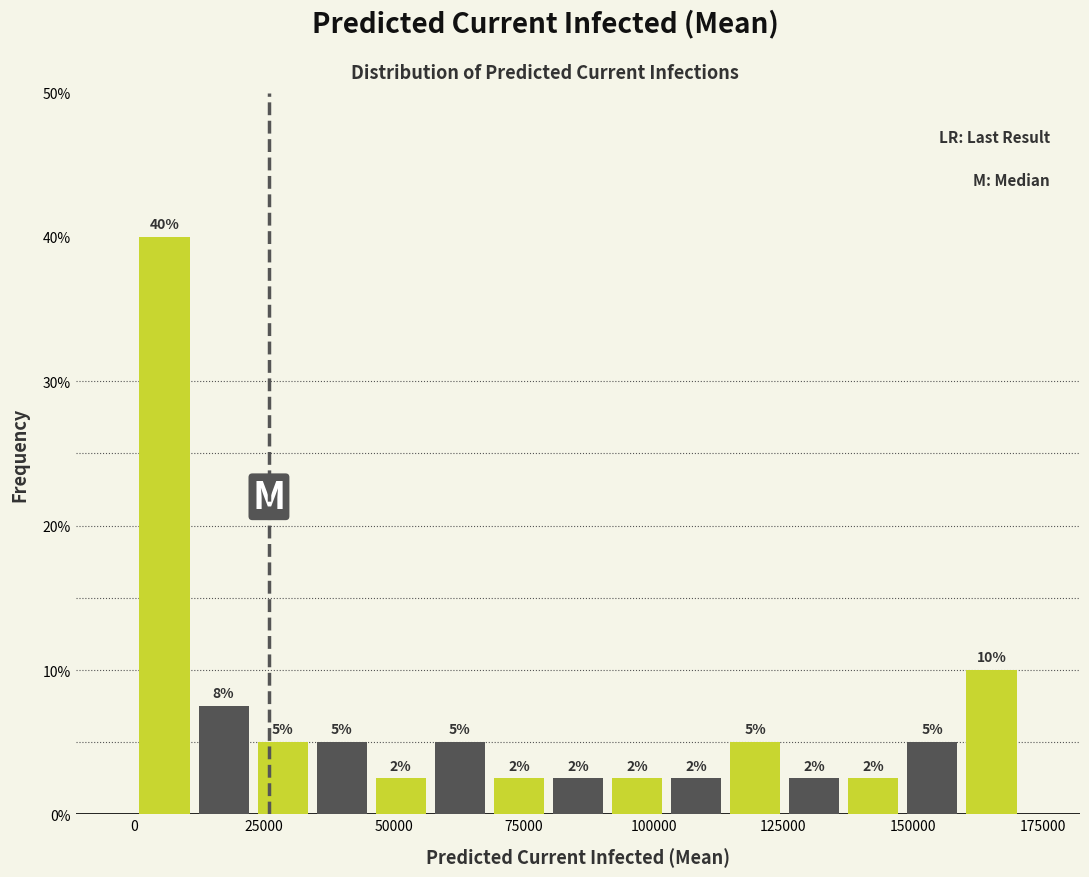

Around what value on the x-axis is the tallest bar? Give the approximate position of its centre, as read against the axis.

5000